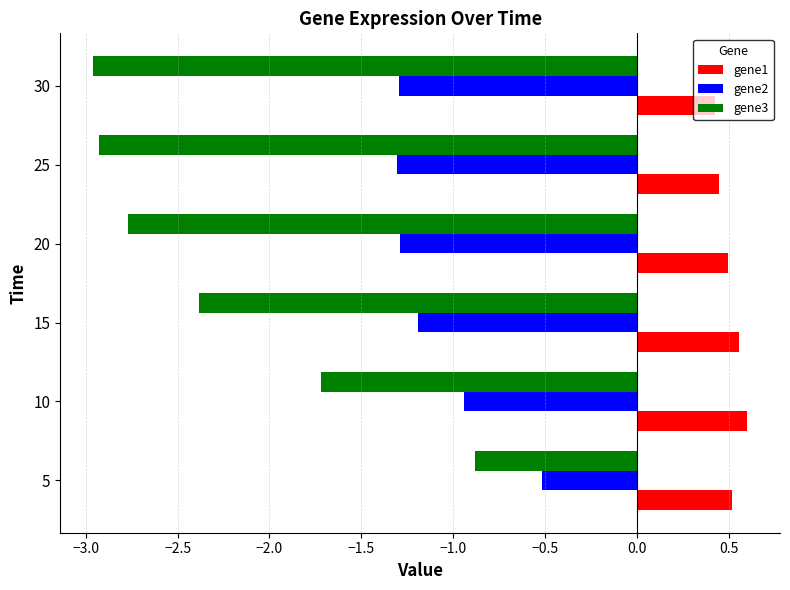

What is the difference between the maximum and minimum values in the gene2 series?

0.8